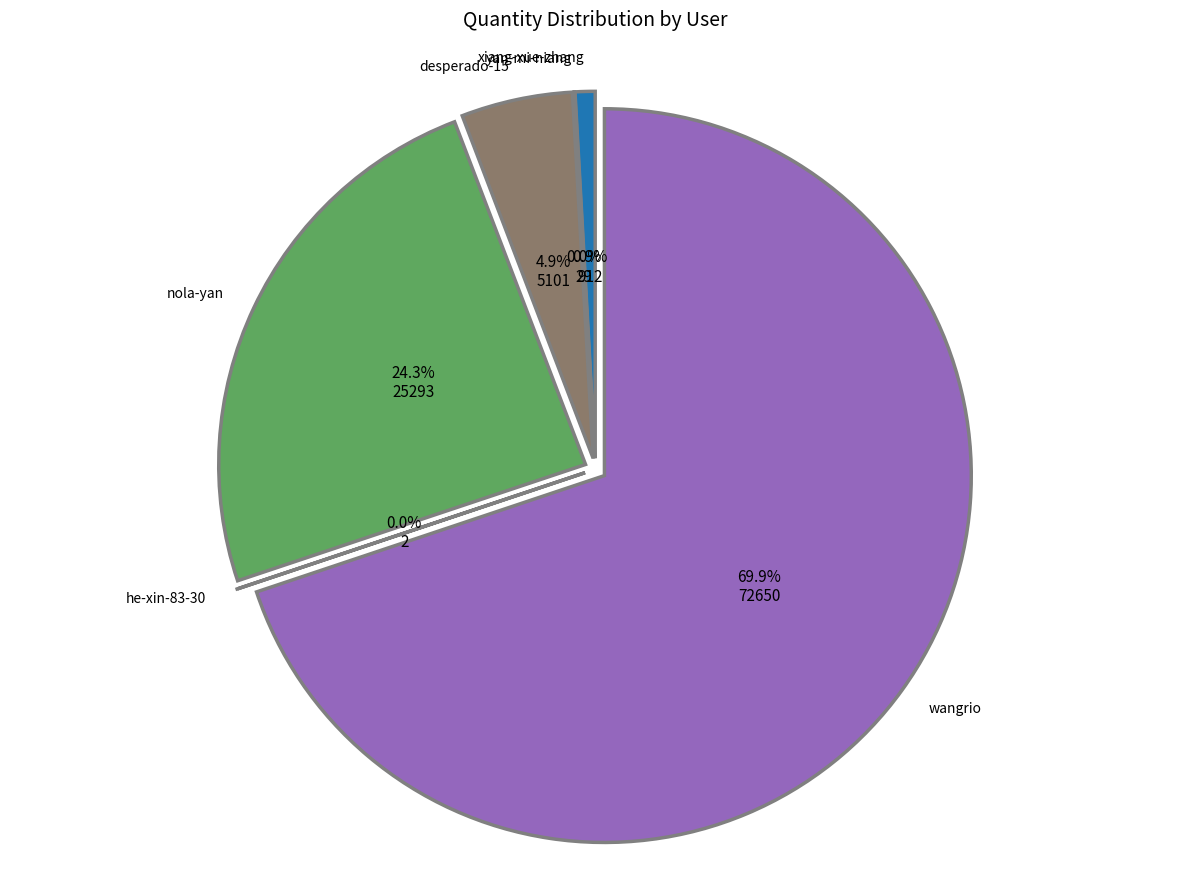

How many segments does this pie chart have?

6